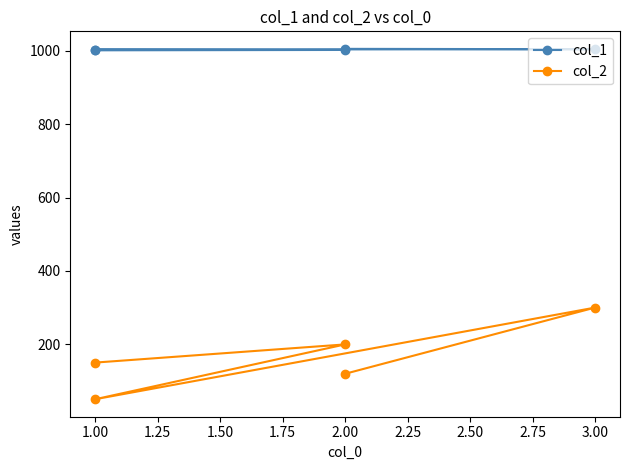

Is this an area chart (filled region under the line)?

No